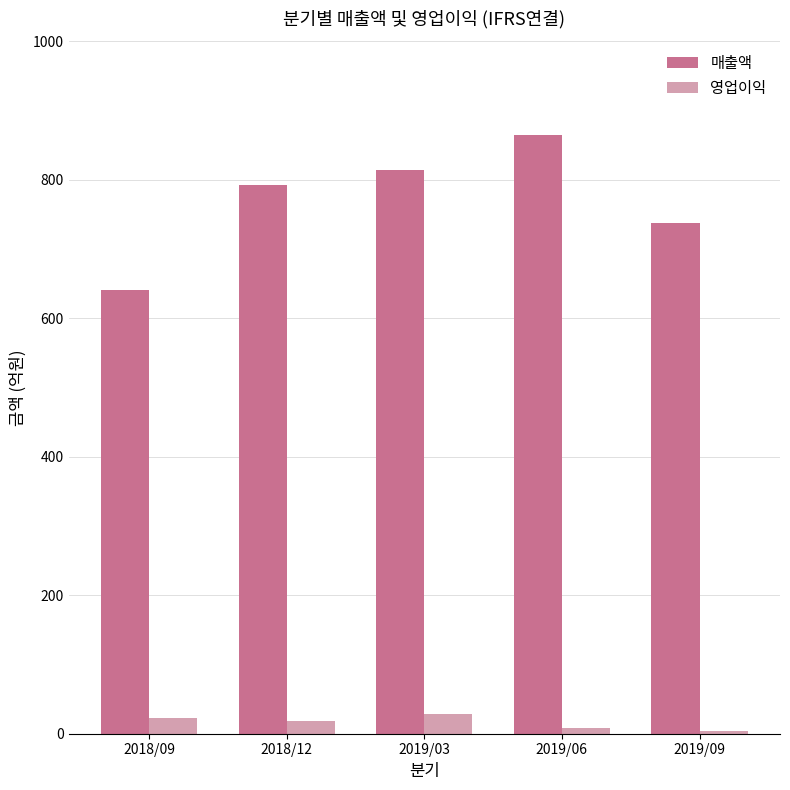

What is the minimum value shown in the chart?

4